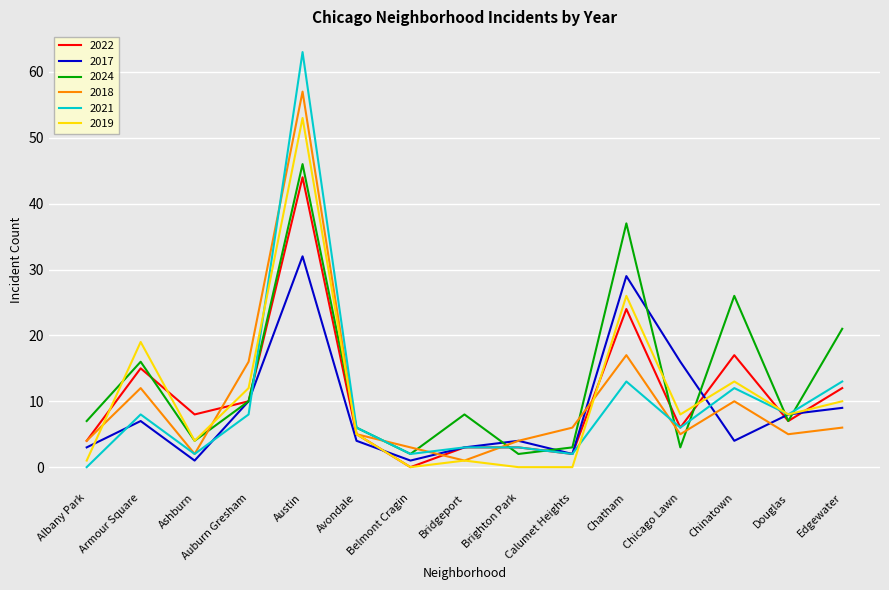

At which label does 2021 reach its peak?

Austin